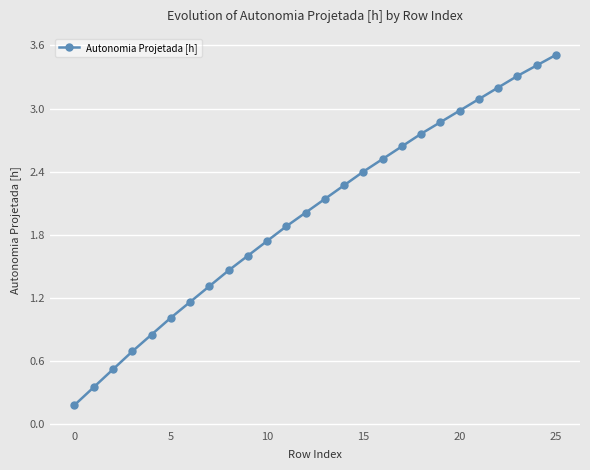

Does the chart display data point markers on the line(s)?

Yes